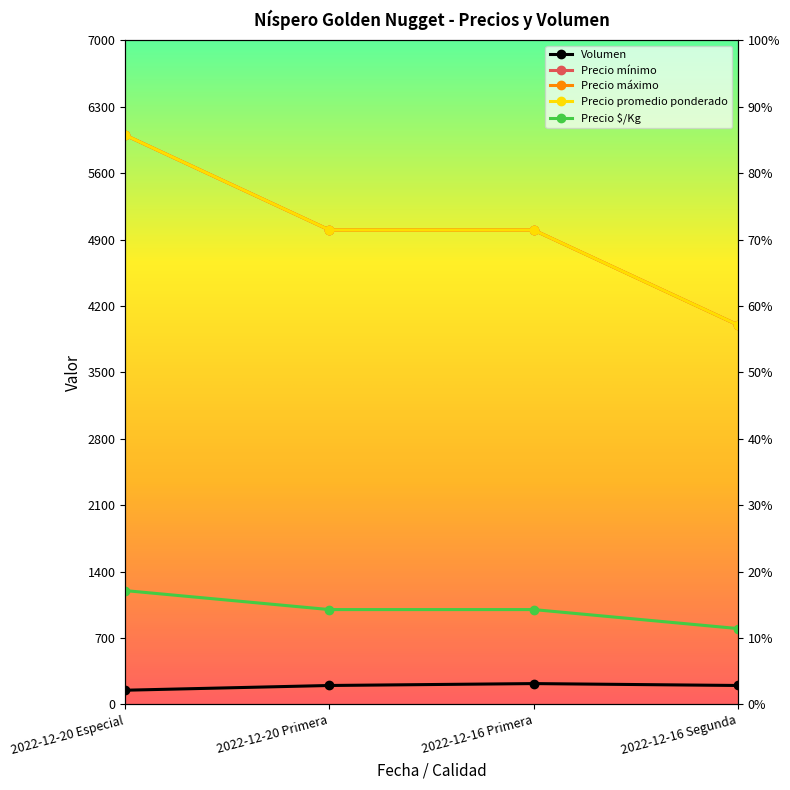

Does the chart display data point markers on the line(s)?

Yes